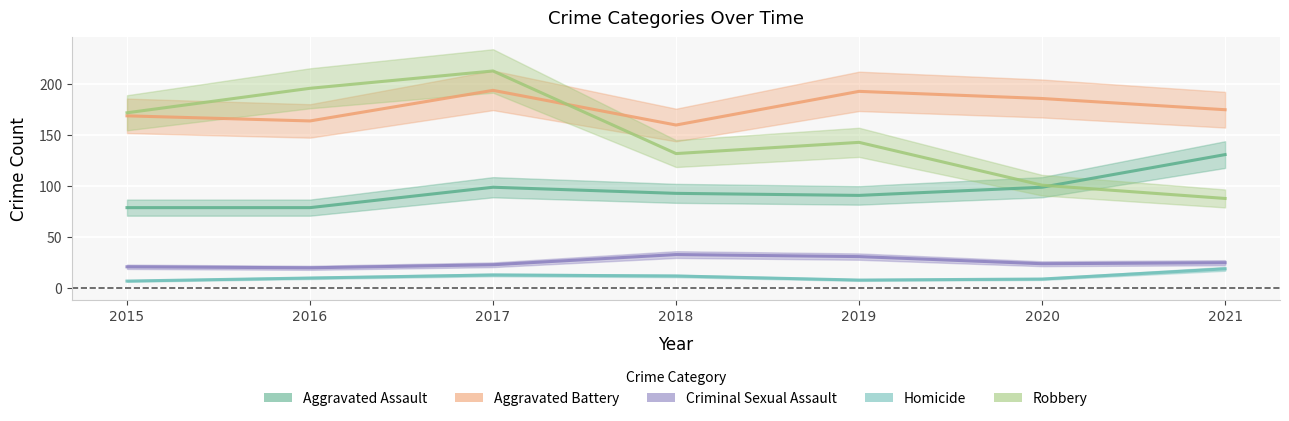

At which label is Aggravated Assault closest to 105?

2017